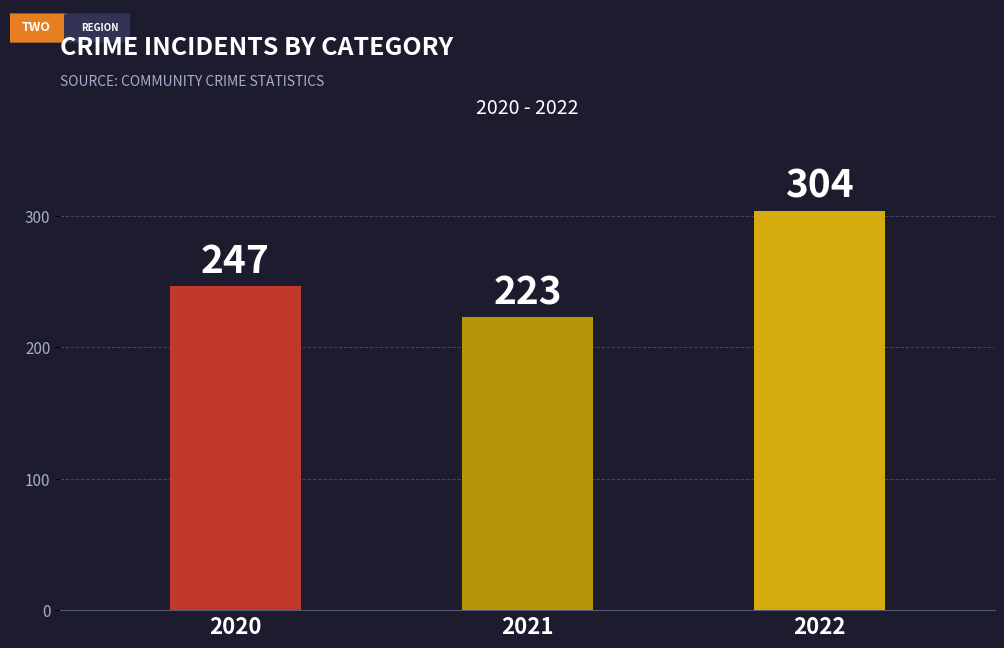

How many values are between 223 and 304?

3